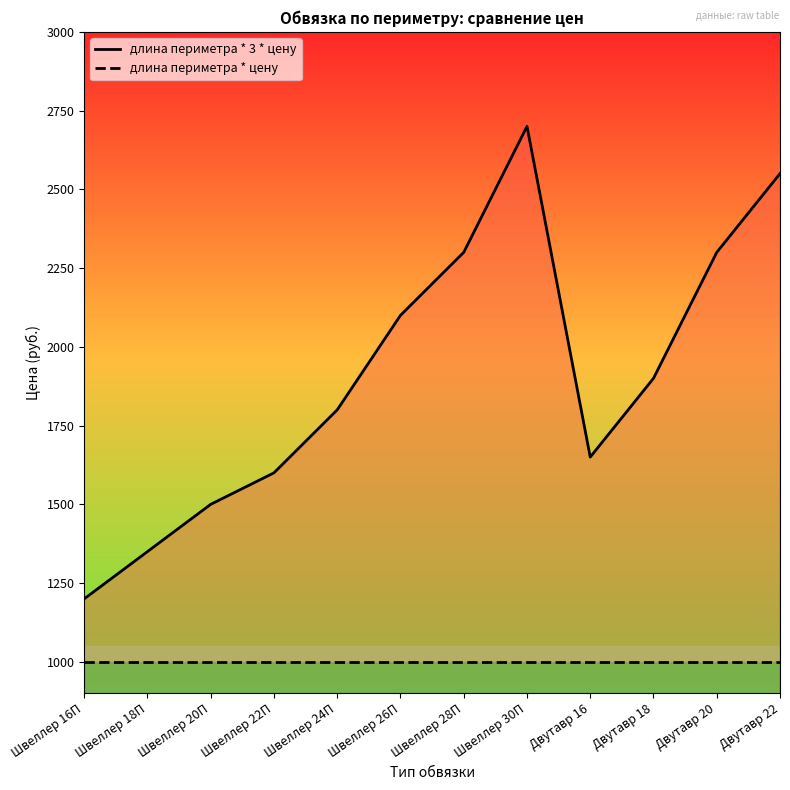

In длина периметра * 3 * цену, how many points are lower than both neighbors (excluding endpoints)?

1